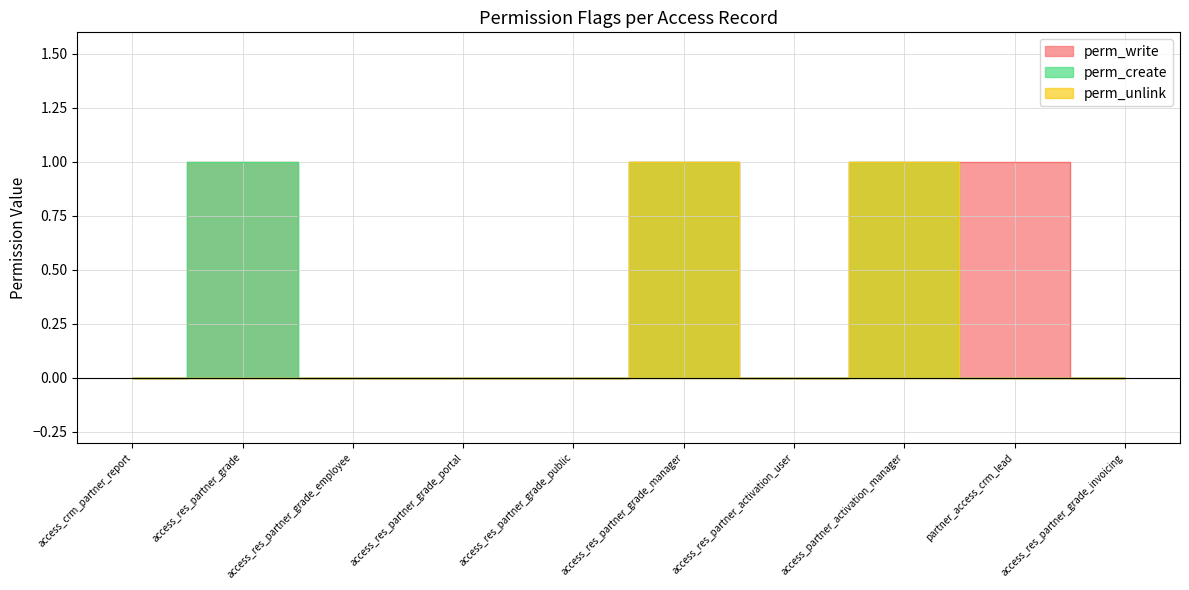

What is the sum of all perm_write values?

4